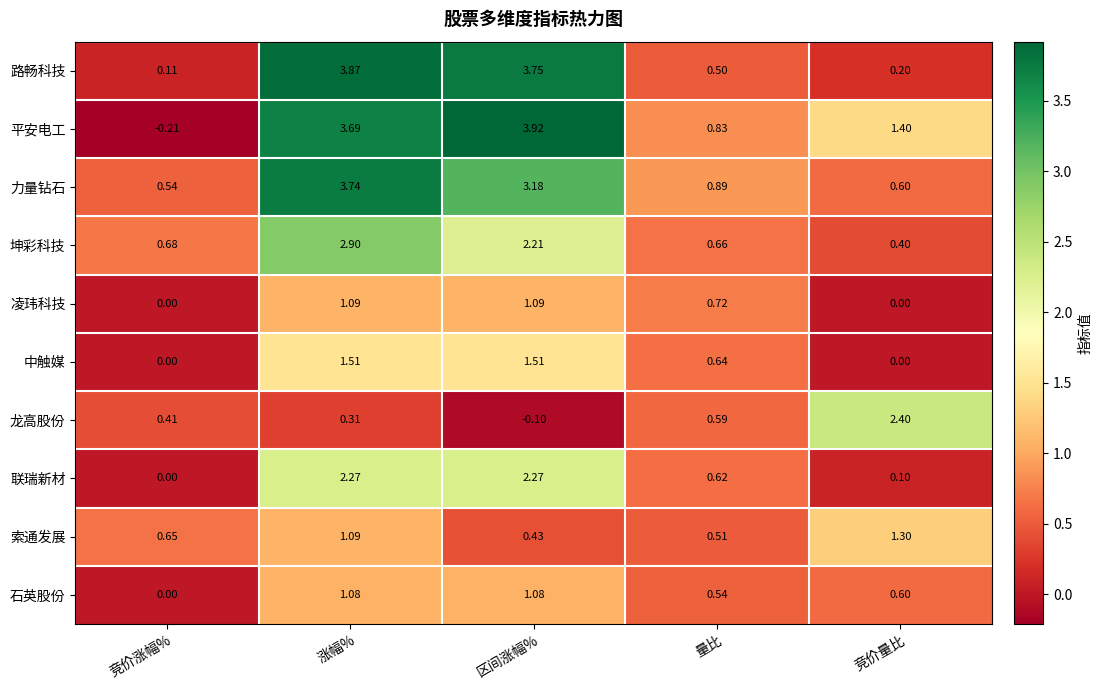

List the series in order of their peak value, lowest first.

石英股份, 凌玮科技, 索通发展, 中触媒, 联瑞新材, 龙高股份, 坤彩科技, 力量钻石, 路畅科技, 平安电工